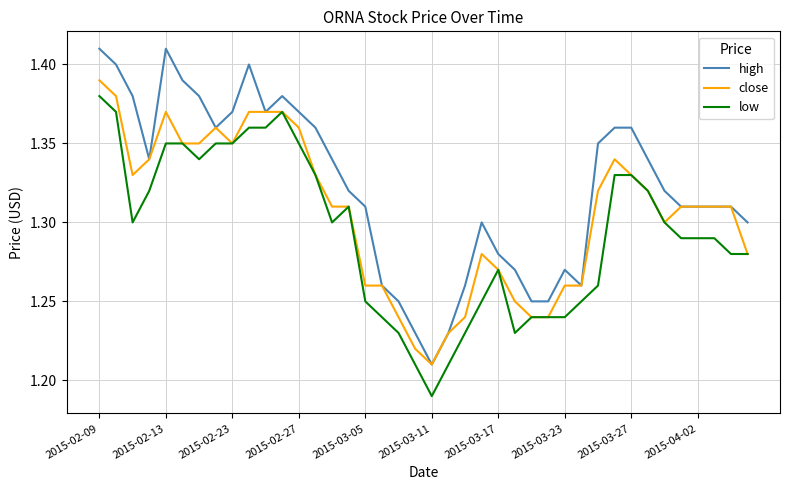

Rank the series by their average value, from lowest to highest.

low, close, high